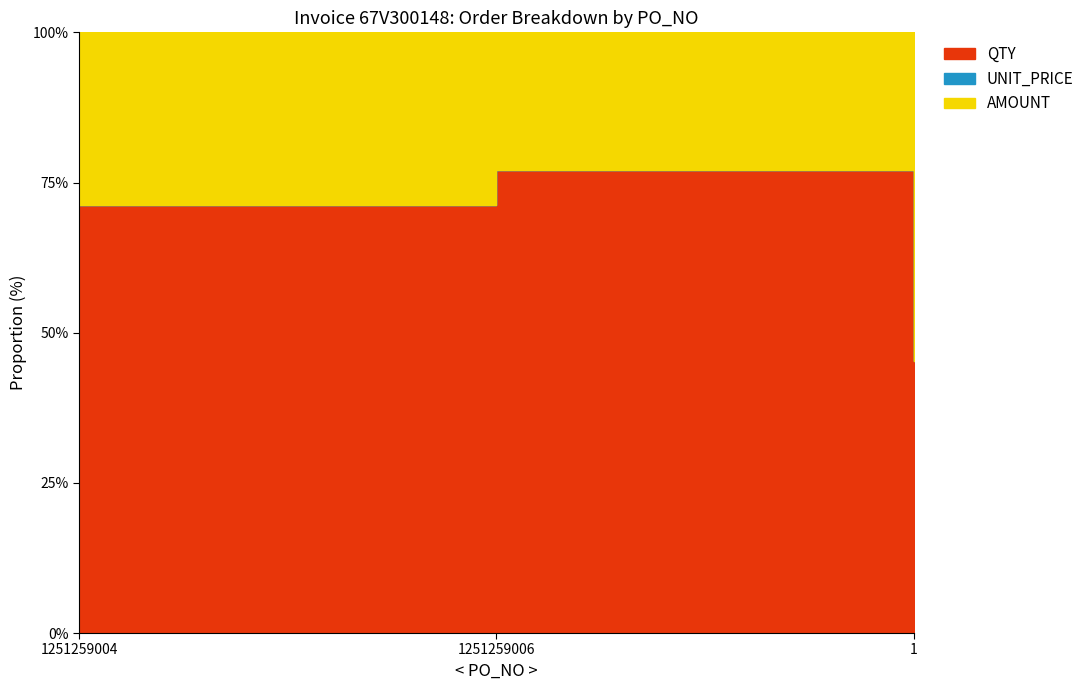

List the labels in order of UNIT_PRICE value, largest first.

1251259004, 1, 1251259006